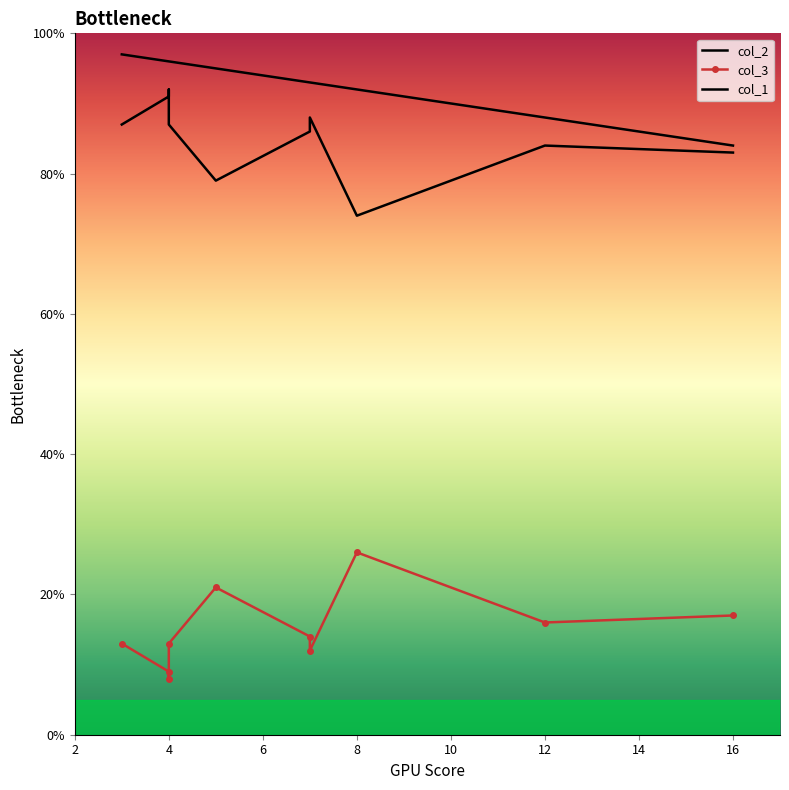

What is the average value of the col_2 series?

85